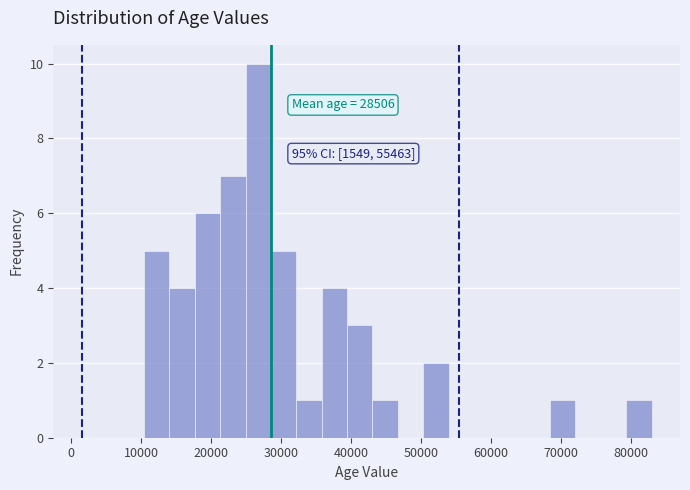

Around what value on the x-axis is the tallest bar? Give the approximate position of its centre, as read against the axis.

27000